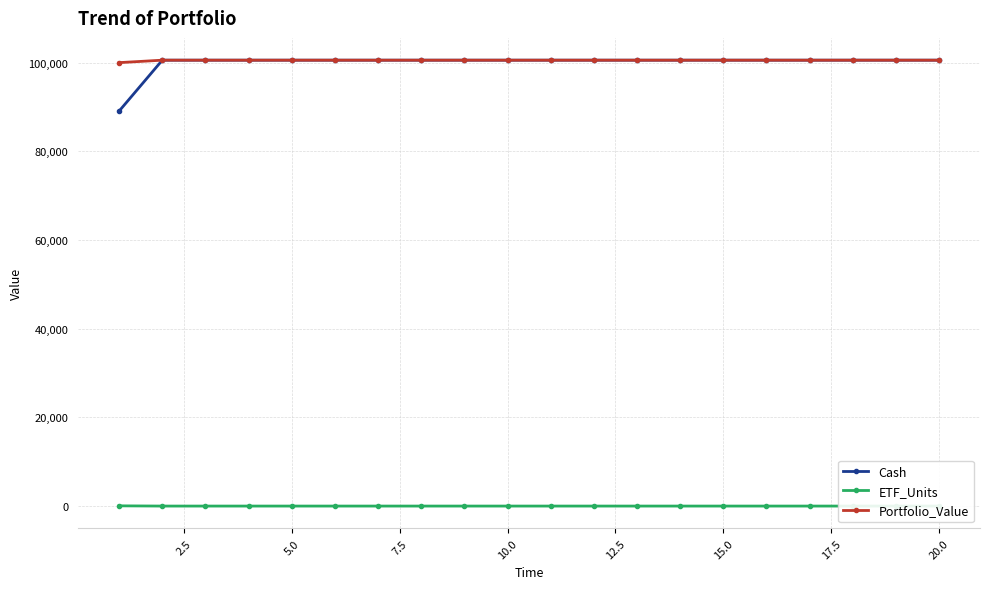

True or false: Portfolio_Value and Cash cross at least once.

False